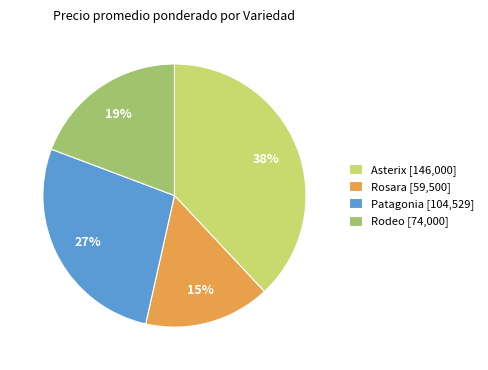

Rank the categories by value from highest to lowest.

Asterix [146,000], Patagonia [104,529], Rodeo [74,000], Rosara [59,500]